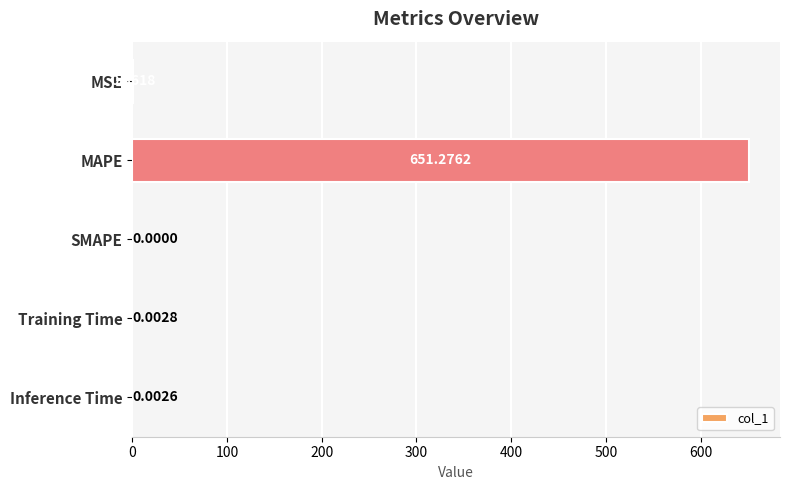

At which category does the chart reach its peak across all series?

MAPE